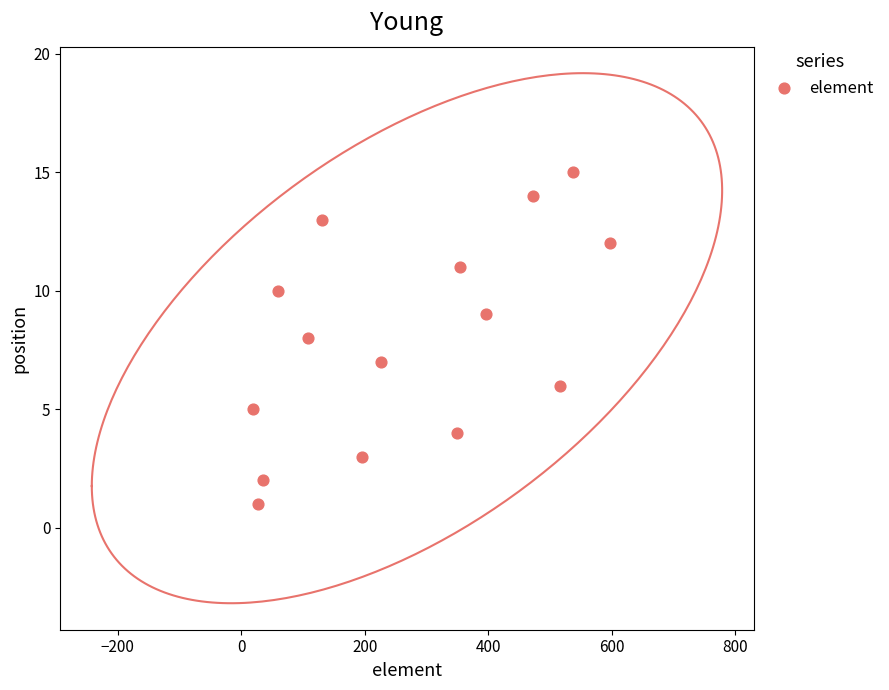

What is the range of X values (max minus min)?

578